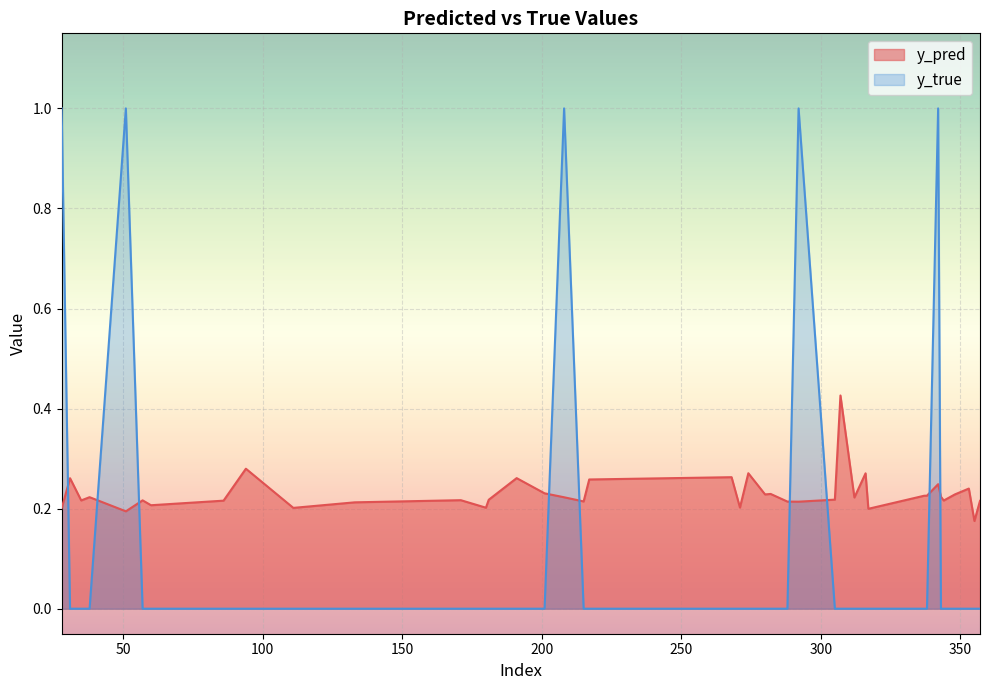

In y_pred, how many points are lower than both neighbors (excluding endpoints)?

13